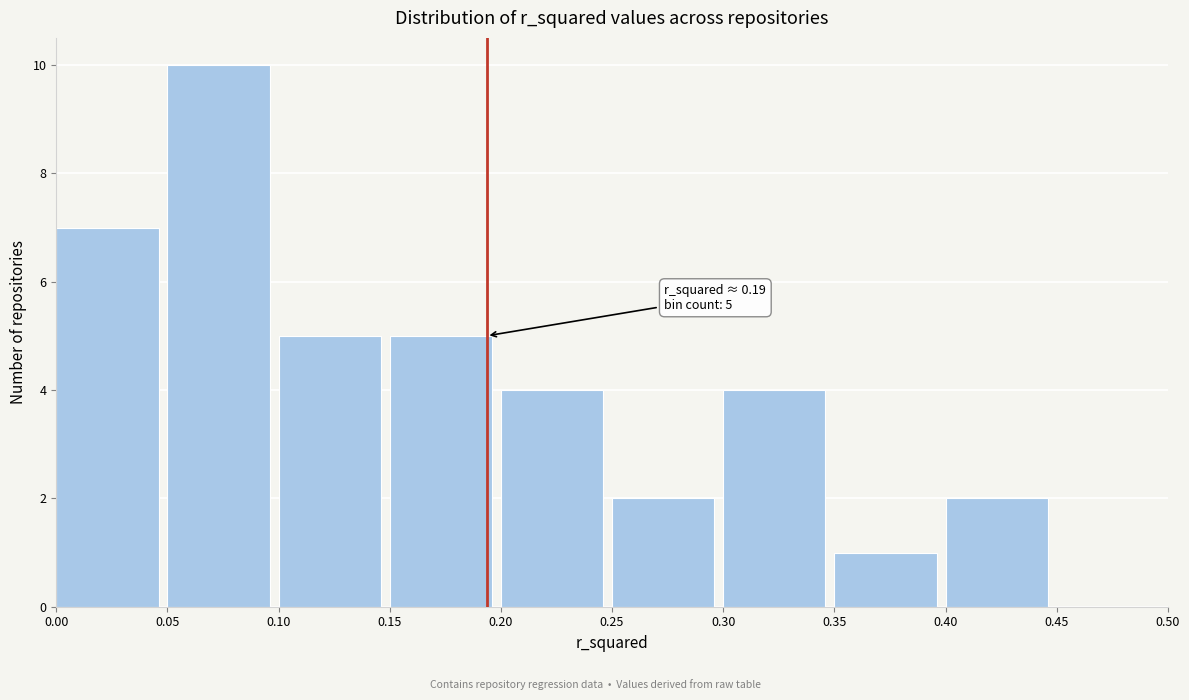

Over which range of the x-axis is the bar tallest?

0.05 to 0.10